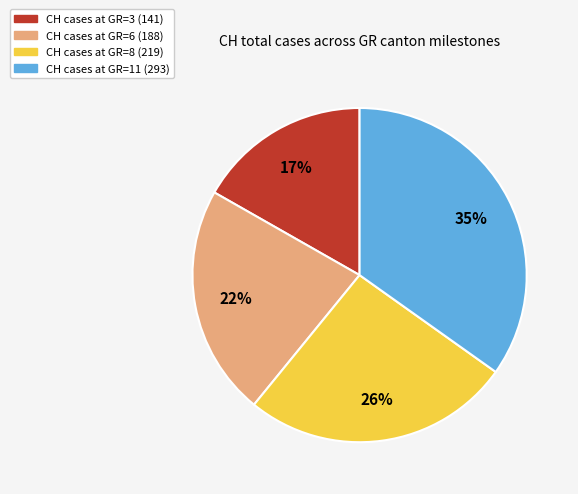

To the nearest percent, what is the average slice percentage?

25%